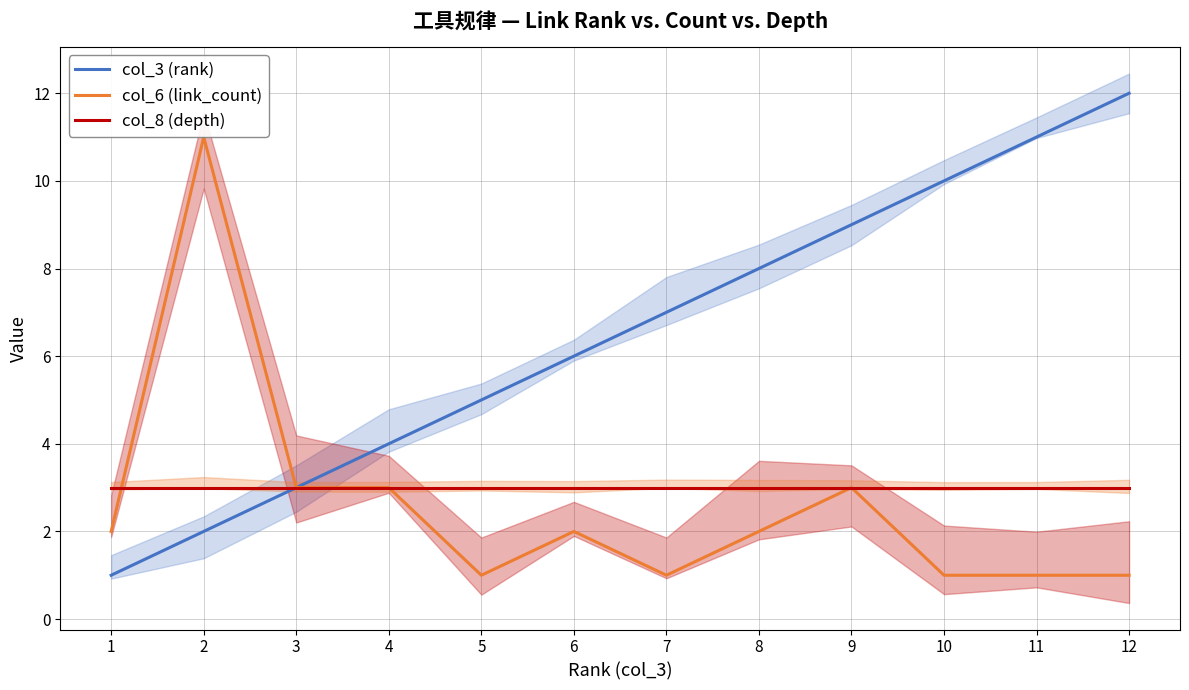

Reading right to left, transcribe all the data shown in this chart.

col_3 (rank): 12	11	10	9	8	7	6	5	4	3	2	1
col_6 (link_count): 1	1	1	3	2	1	2	1	3	3	11	2
col_8 (depth): 3	3	3	3	3	3	3	3	3	3	3	3